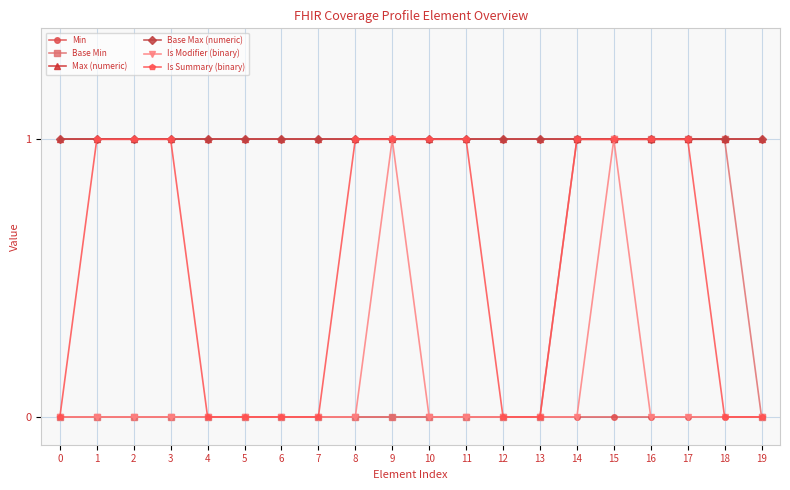

Reading left to right, transcribe all the data shown in this chart.

Min: 0	0	0	0	0	0	0	0	0	0	0	0	0	0	0	0	0	0	0	0
Base Min: 0	0	0	0	0	0	0	0	0	0	0	0	0	0	1	1	1	1	1	0
Max (numeric): 1	1	1	1	1	1	1	1	1	1	1	1	1	1	1	1	1	1	1	1
Base Max (numeric): 1	1	1	1	1	1	1	1	1	1	1	1	1	1	1	1	1	1	1	1
Is Modifier (binary): 0	0	0	0	0	0	0	0	0	1	0	0	0	0	0	1	0	0	0	0
Is Summary (binary): 0	1	1	1	0	0	0	0	1	1	1	1	0	0	1	1	1	1	0	0